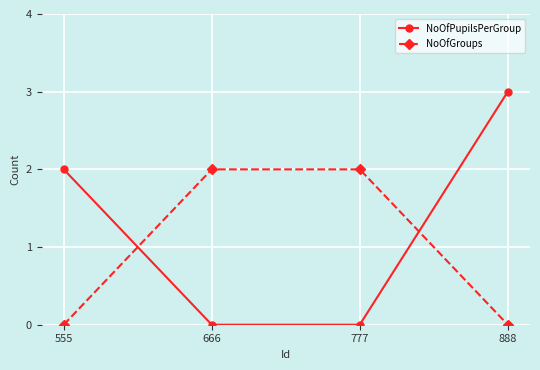

Is the value of NoOfGroups at 555 greater than the value of NoOfPupilsPerGroup at 888?

No